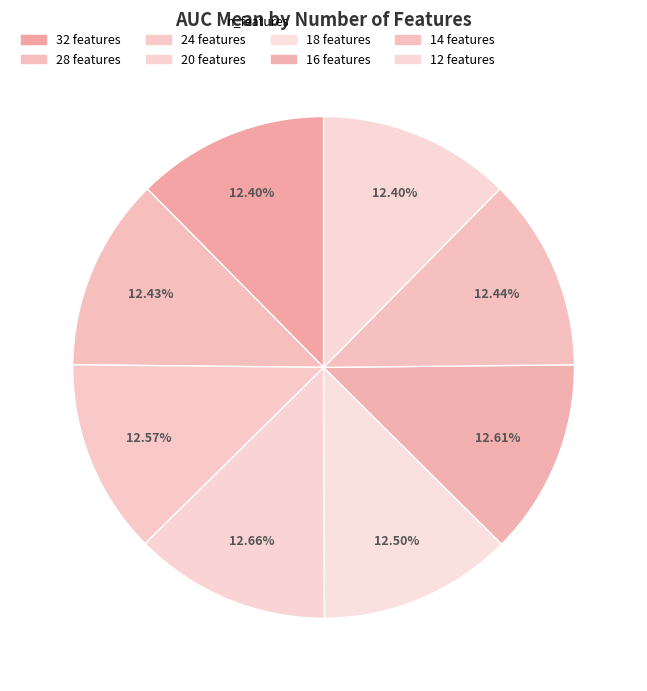

True or false: 32 accounts for 12% of the total.

True